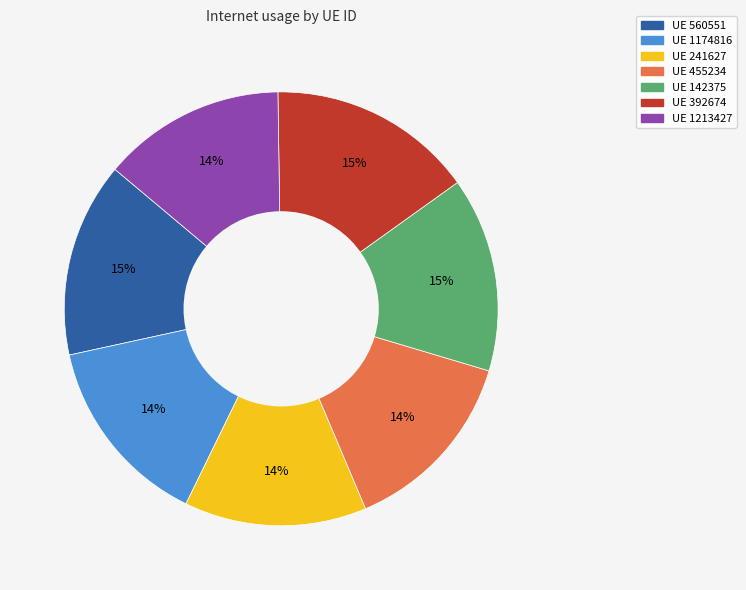

To the nearest percent, what is the average slice percentage?

14%